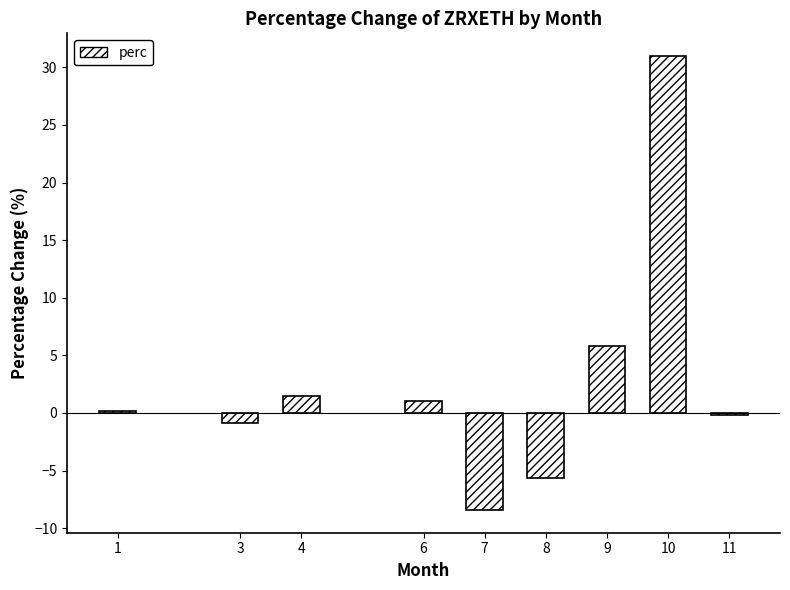

Count the number of data series in this chart.

1